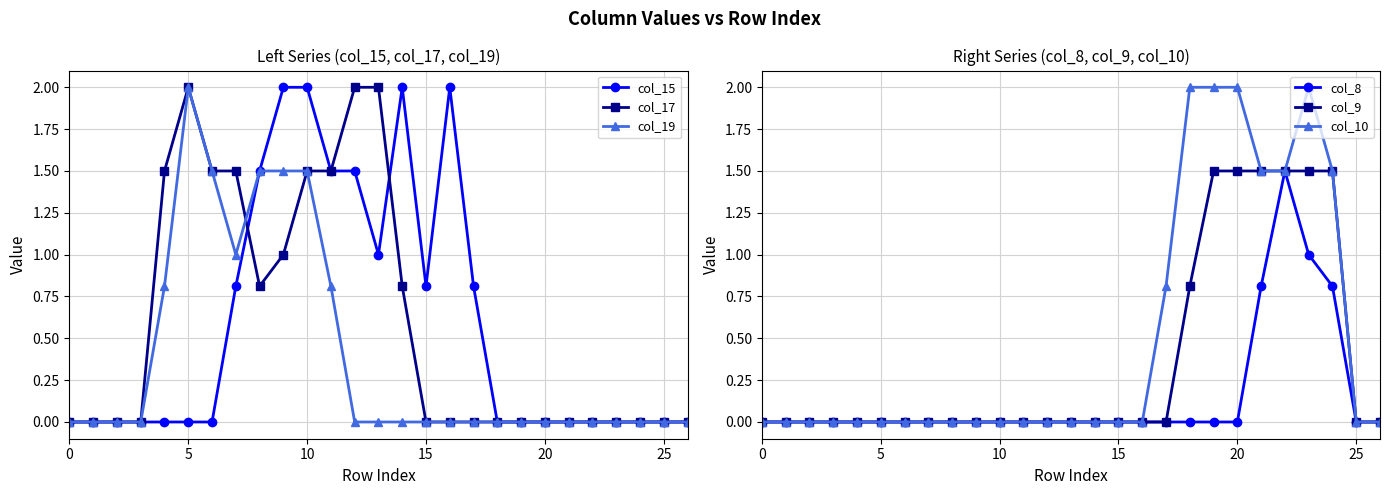

At 11, list the series in order from largest to smallest.

col_15, col_17, col_19, col_8, col_9, col_10